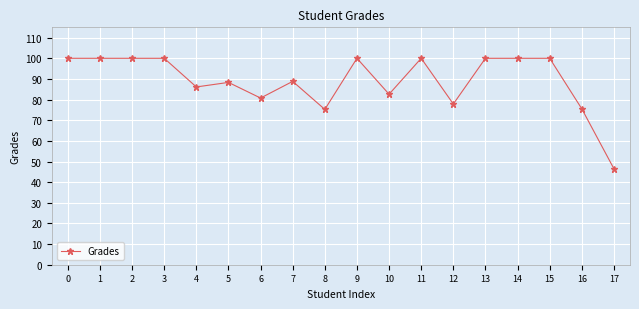

How many lines are shown in the chart?

1